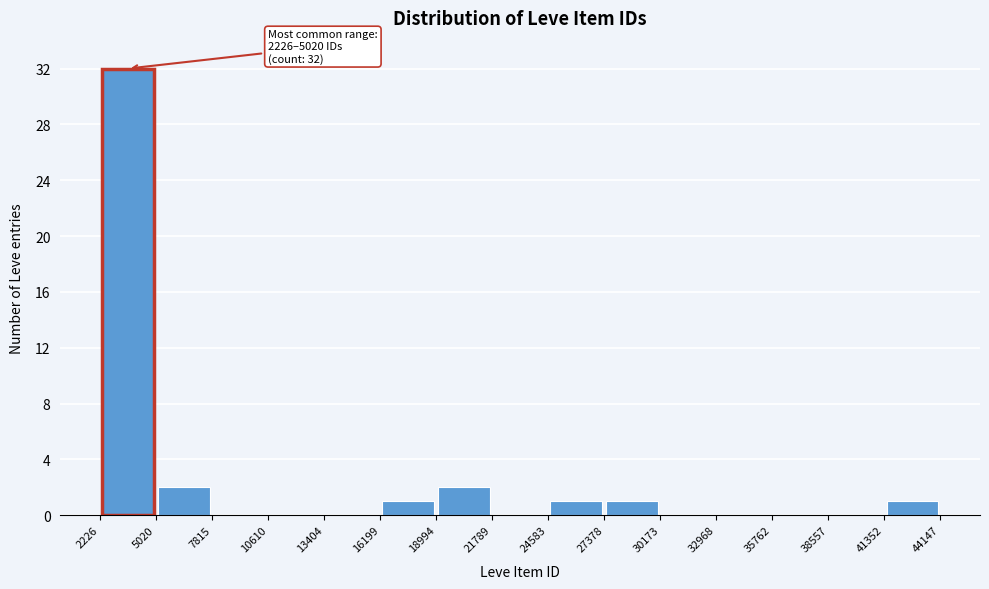

Which range on the x-axis has the tallest bar?

2226 to 5020